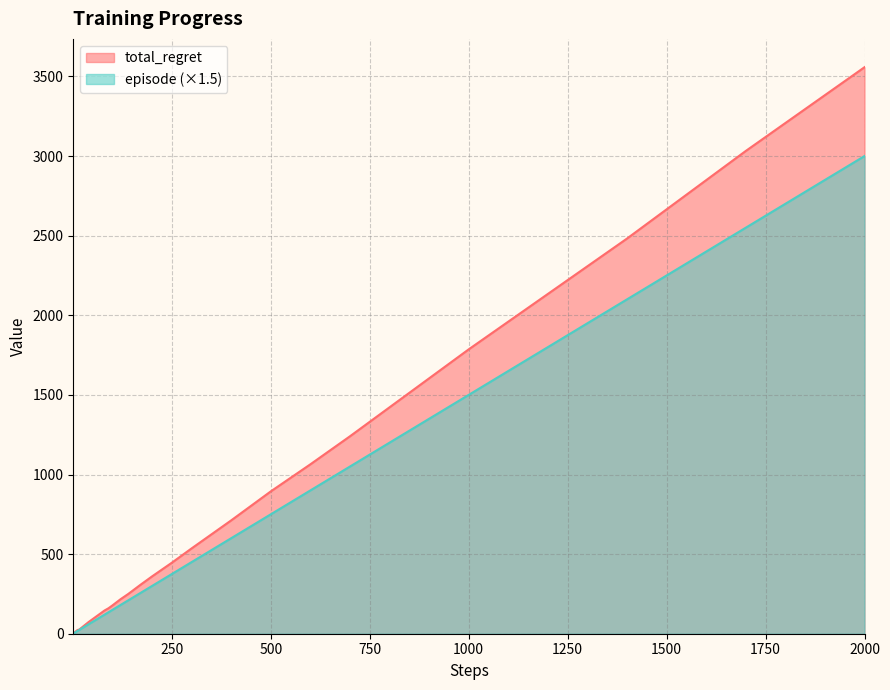

What is the maximum value for episode (×1.5)?

3000.0